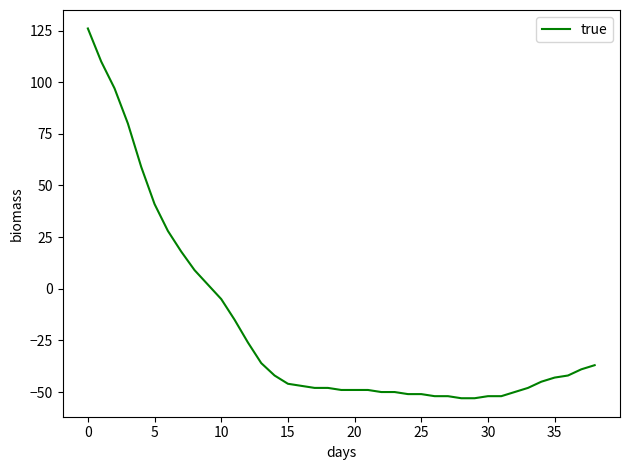

What is the maximum value shown in the chart?

126